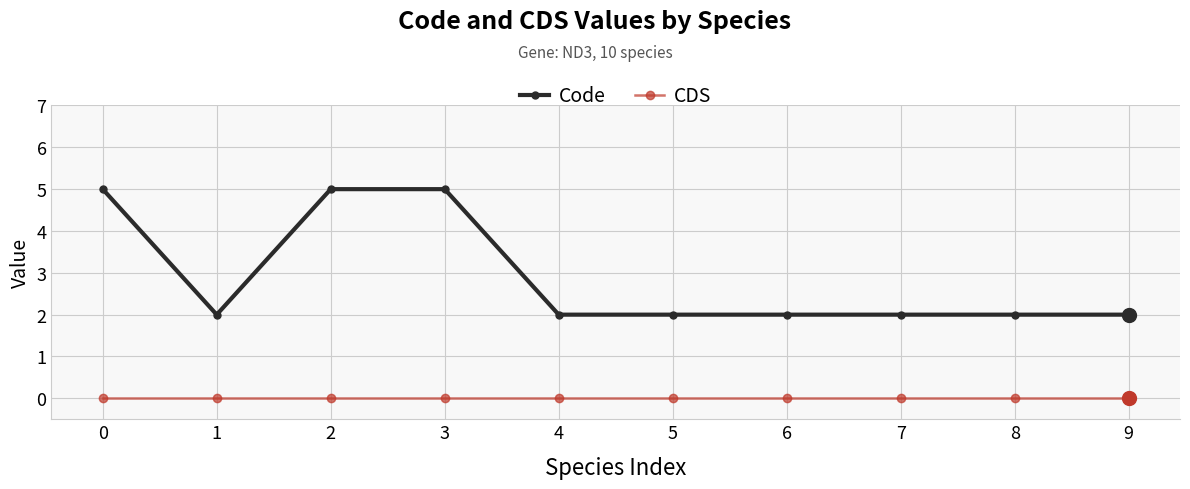

What is the difference between the maximum and minimum values in the Code series?

3